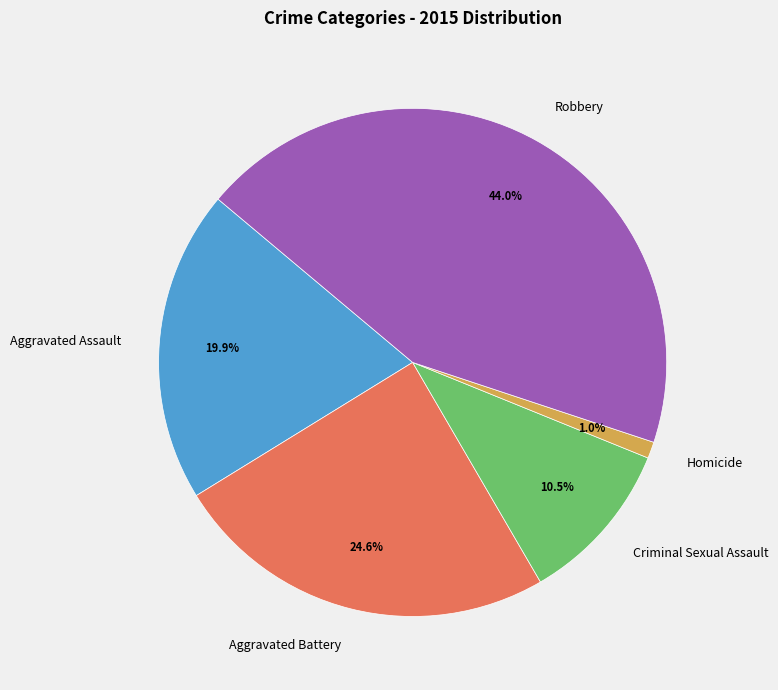

What percentage is the Aggravated Assault slice, to the nearest percent?

20%